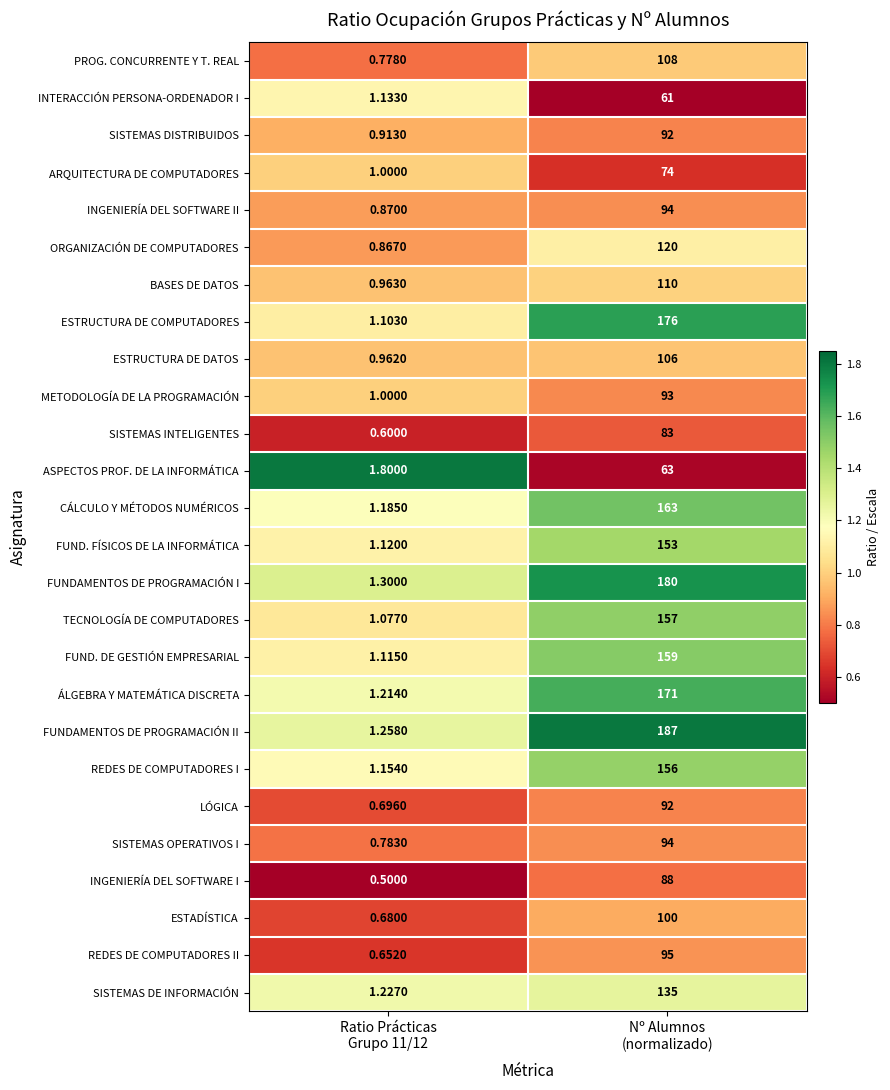

How many distinct data groups are displayed?

26